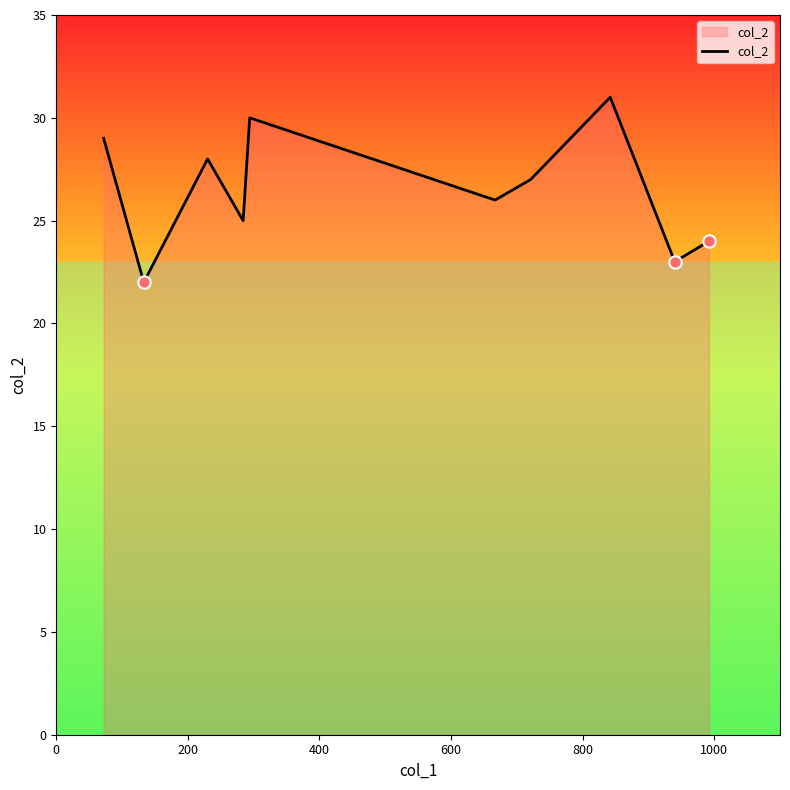

What is the maximum value shown in the chart?

31